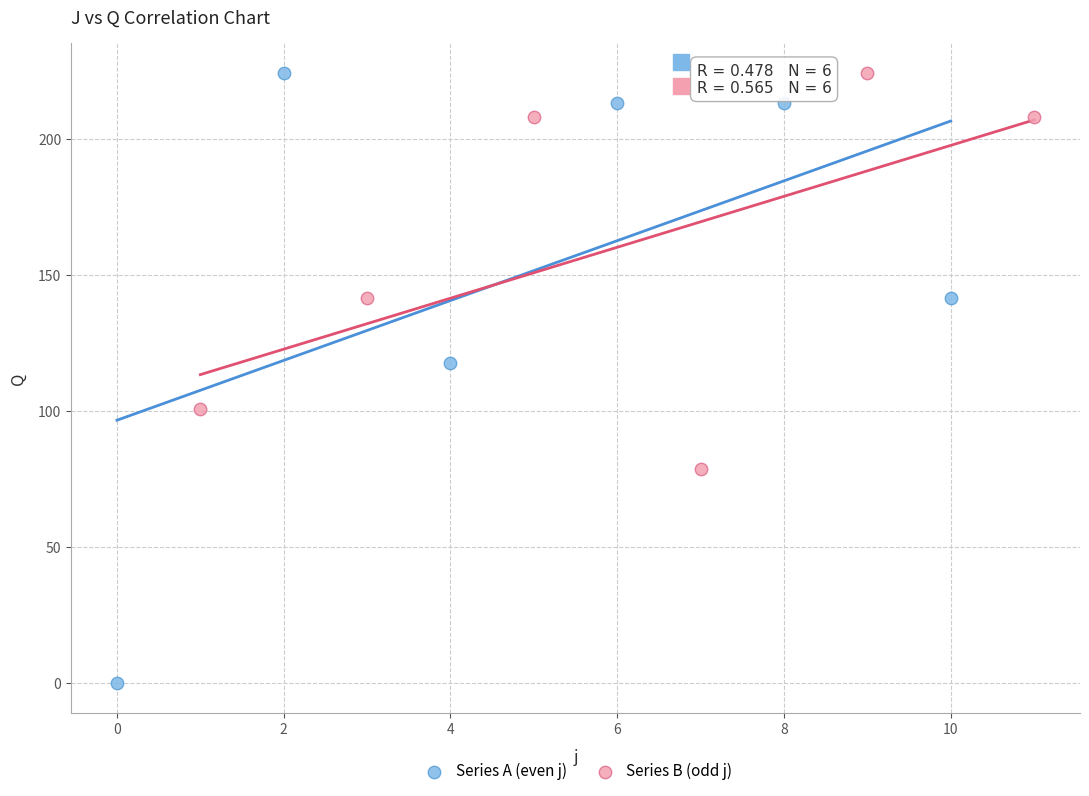

Which series has the largest Y range (max minus min)?

Series A (even j)